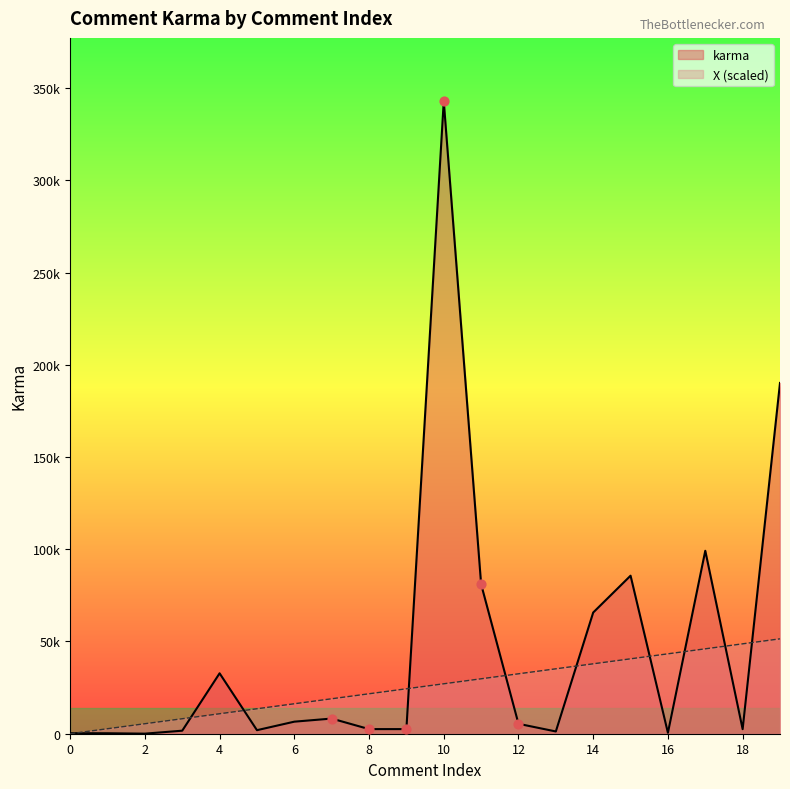

What are all the series names shown in the legend?

karma, X (scaled)